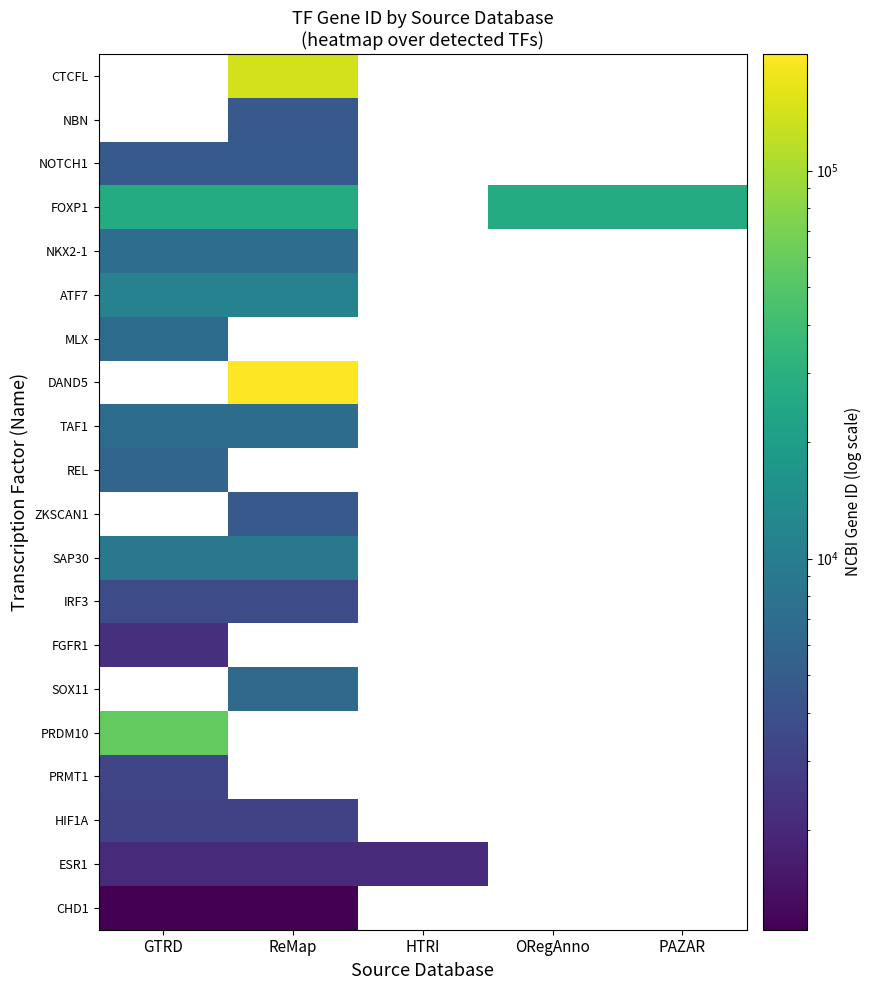

Where is TAF1 nearest to the value 6872?

GTRD